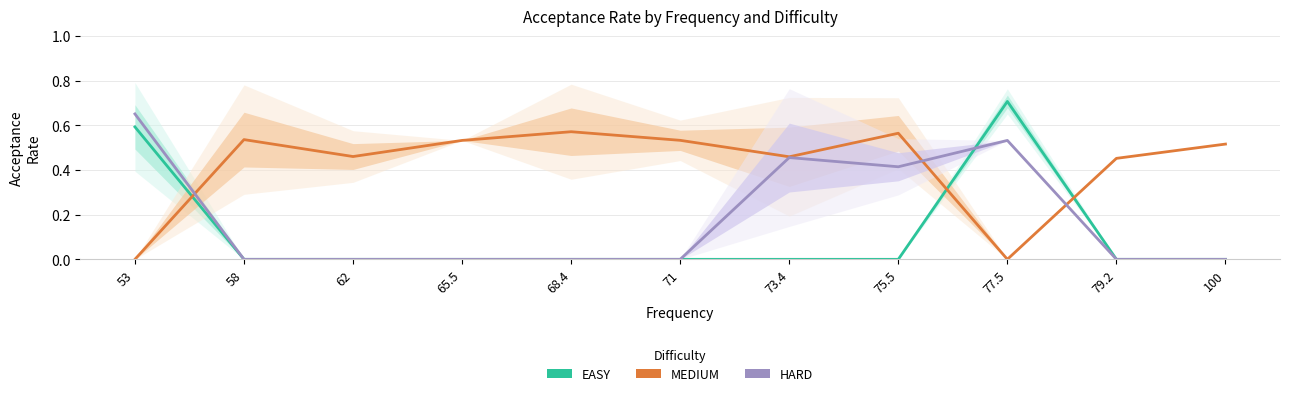

What is the difference between the MEDIUM values at 68.4 and 73.4?

0.1